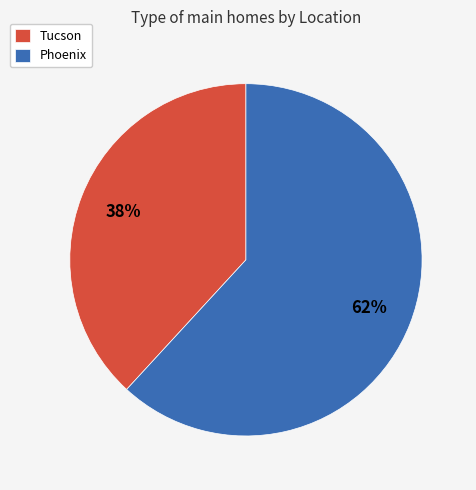

The Phoenix slice represents 67% of the pie. True or false?

False